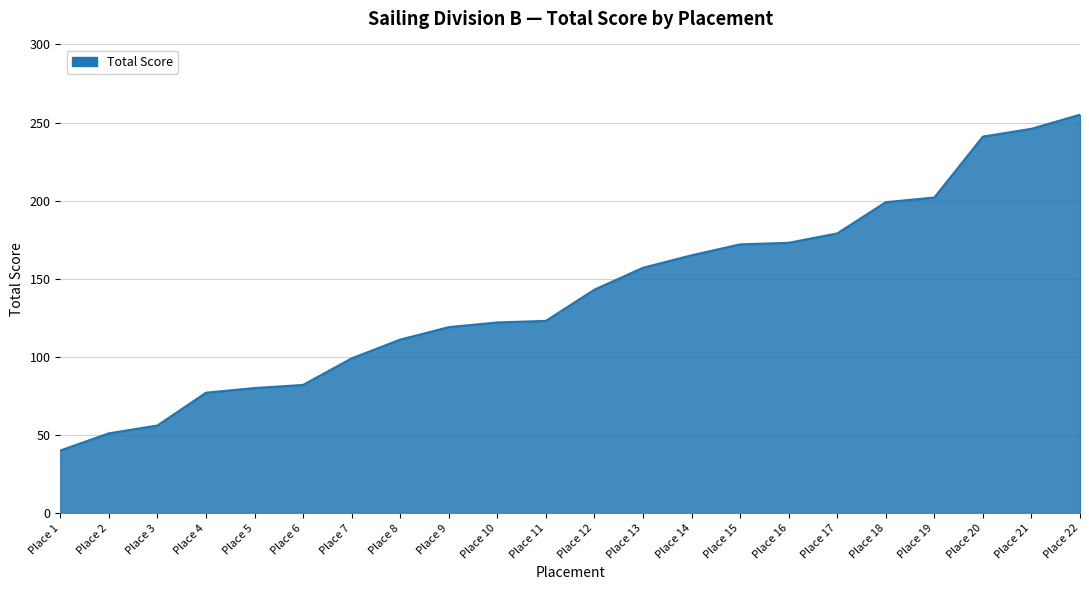

What is the difference between the values at Place 8 and Place 16?

62